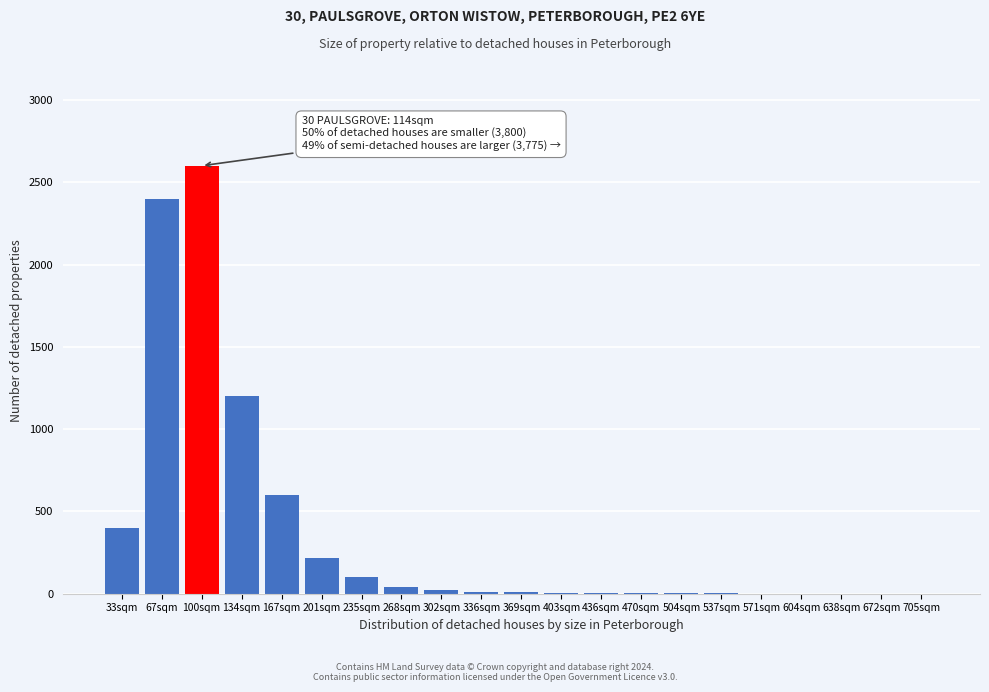

The value at 167sqm is 185. True or false?

False